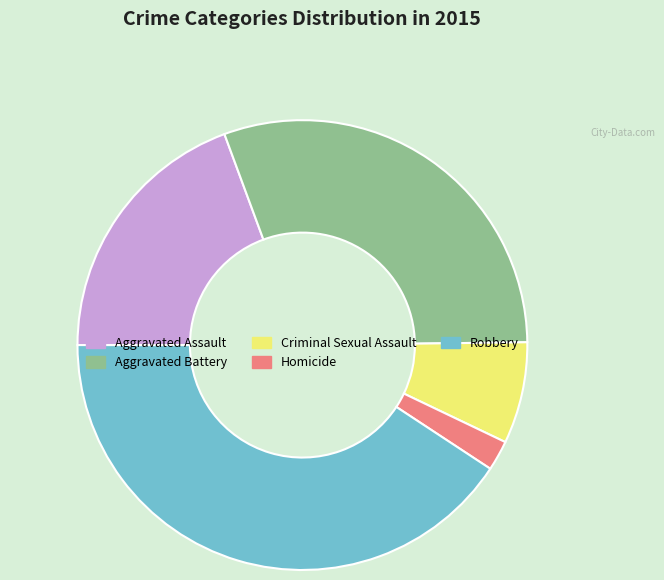

Between Aggravated Battery and Aggravated Assault, which is larger?

Aggravated Battery